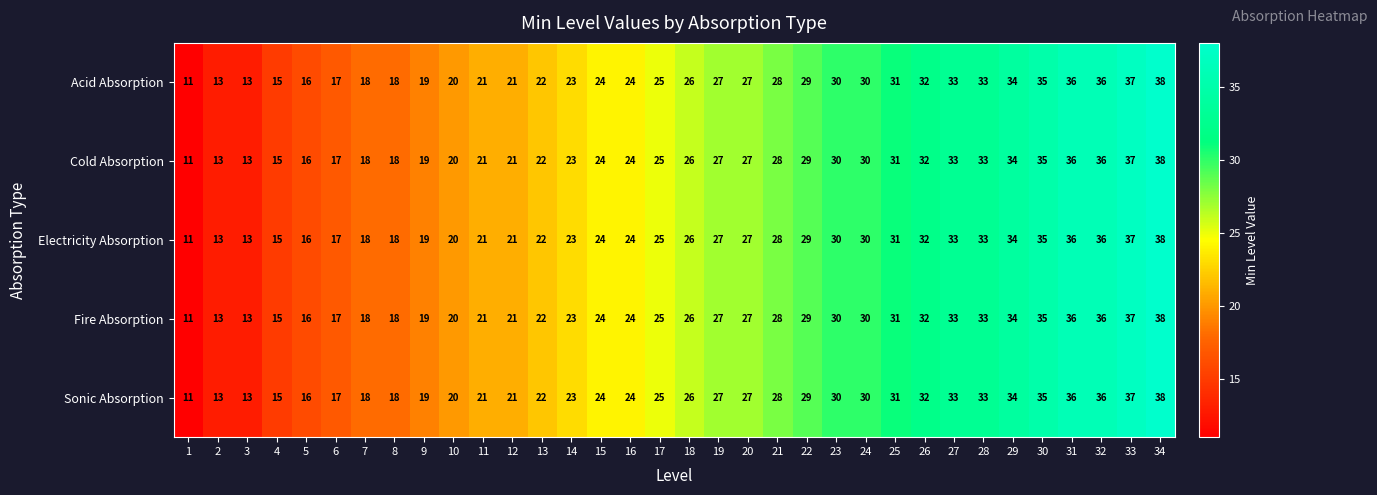

What is the average value of the Sonic Absorption series?

25